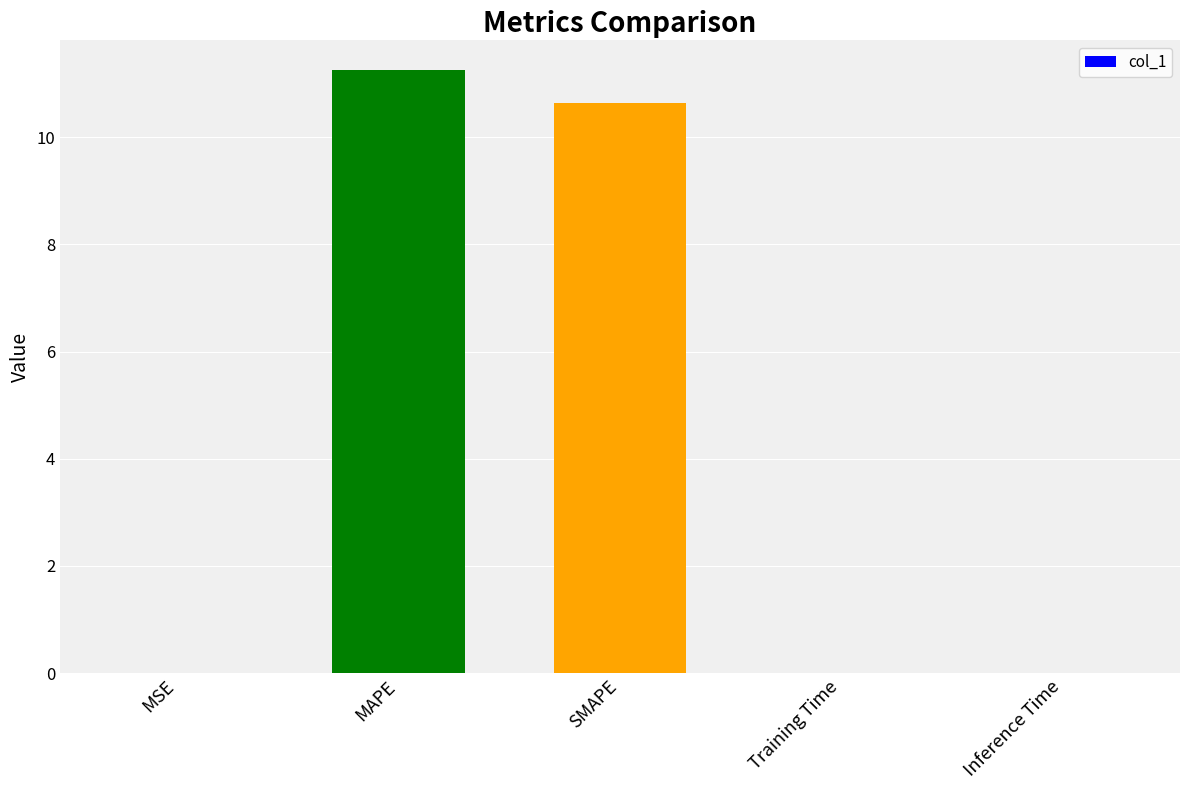

What value does the data have at MAPE?

11.2